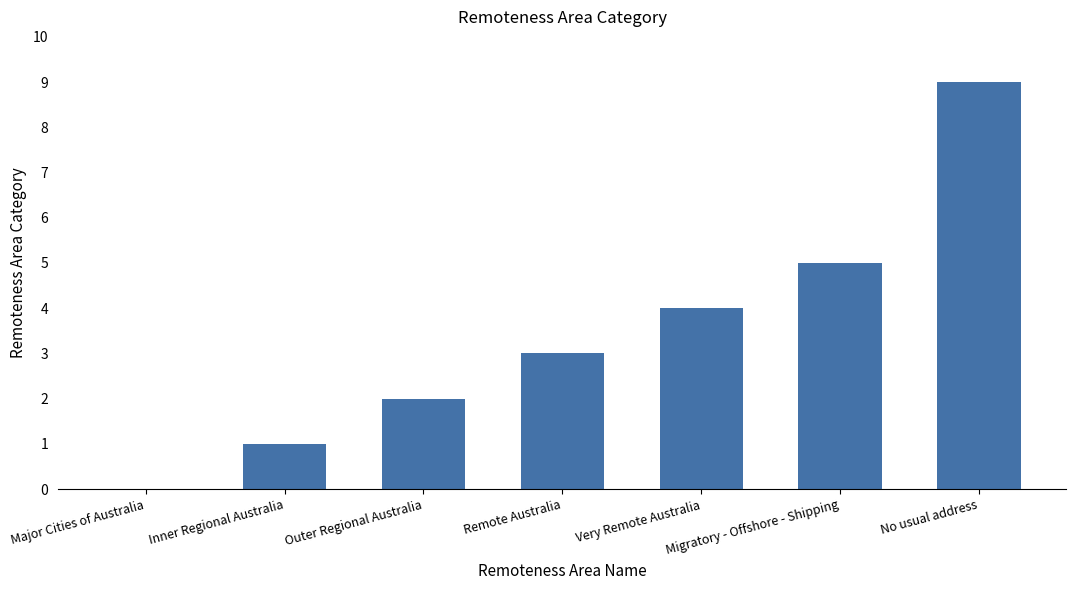

Which has a higher value, No usual address or Major Cities of Australia?

No usual address